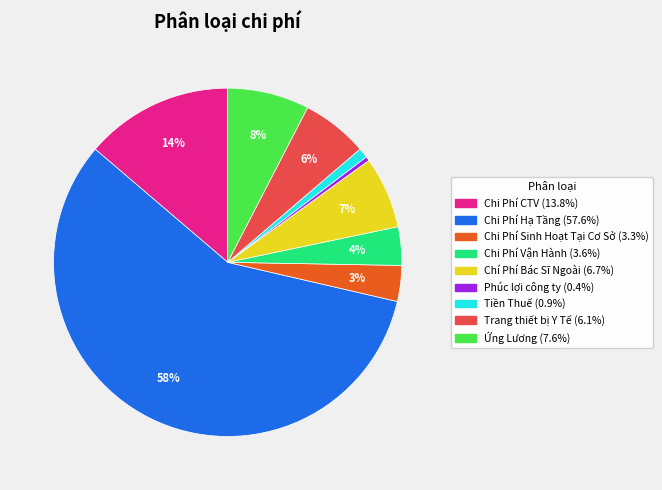

Which slice is the smallest?

Phúc lợi công ty